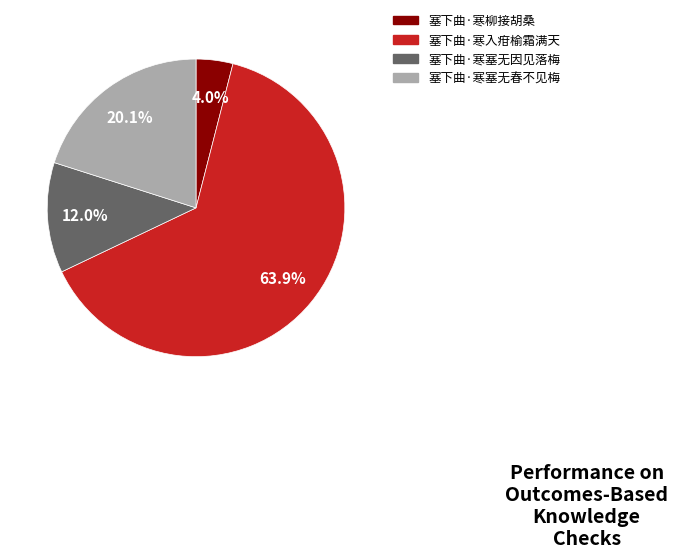

To the nearest percent, what is the difference between the 塞下曲·寒塞无春不见梅 and 塞下曲·寒塞无因见落梅 slice percentages?

8%